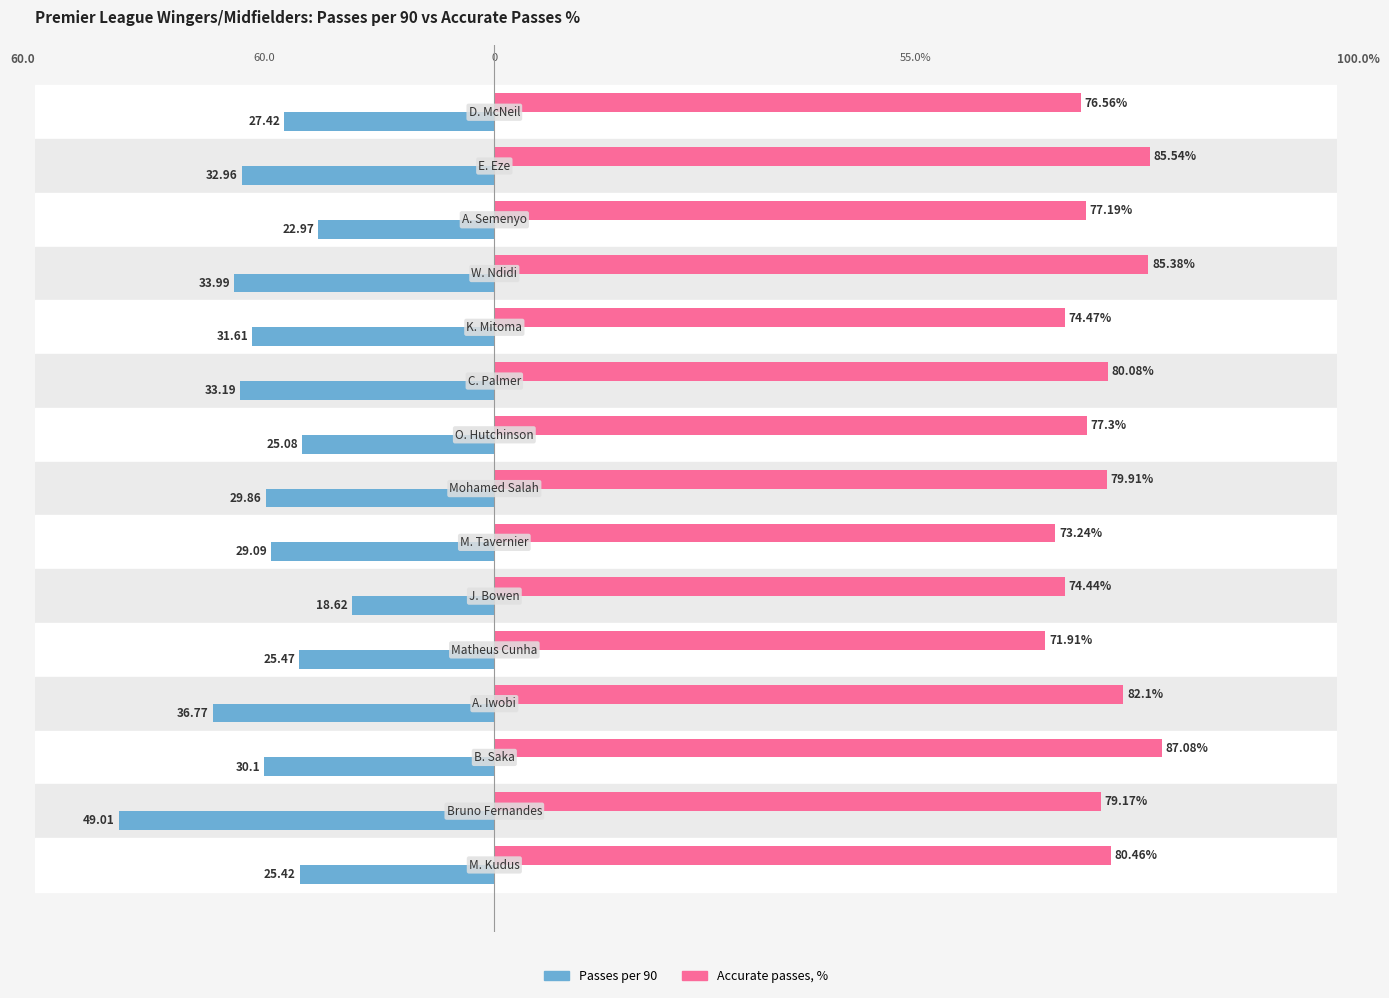

What are all the series names shown in the legend?

Passes per 90, Accurate passes, %